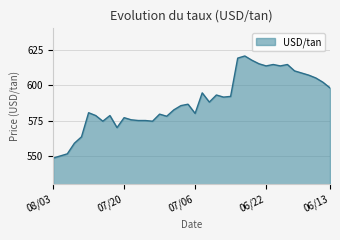

What is the difference between the maximum and minimum values?

72.0